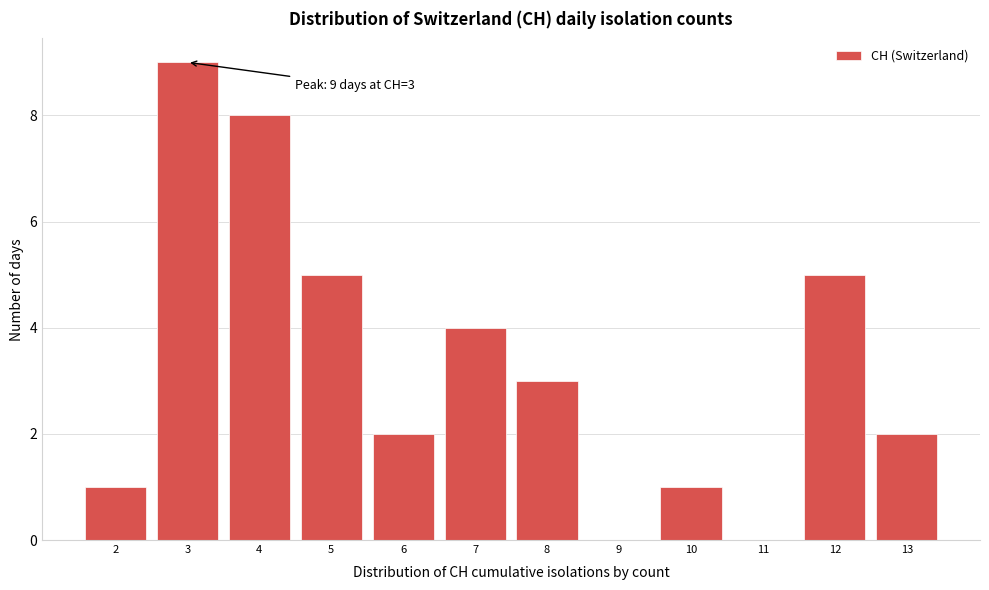

Over which range of the x-axis is the bar tallest?

2.5 to 3.5